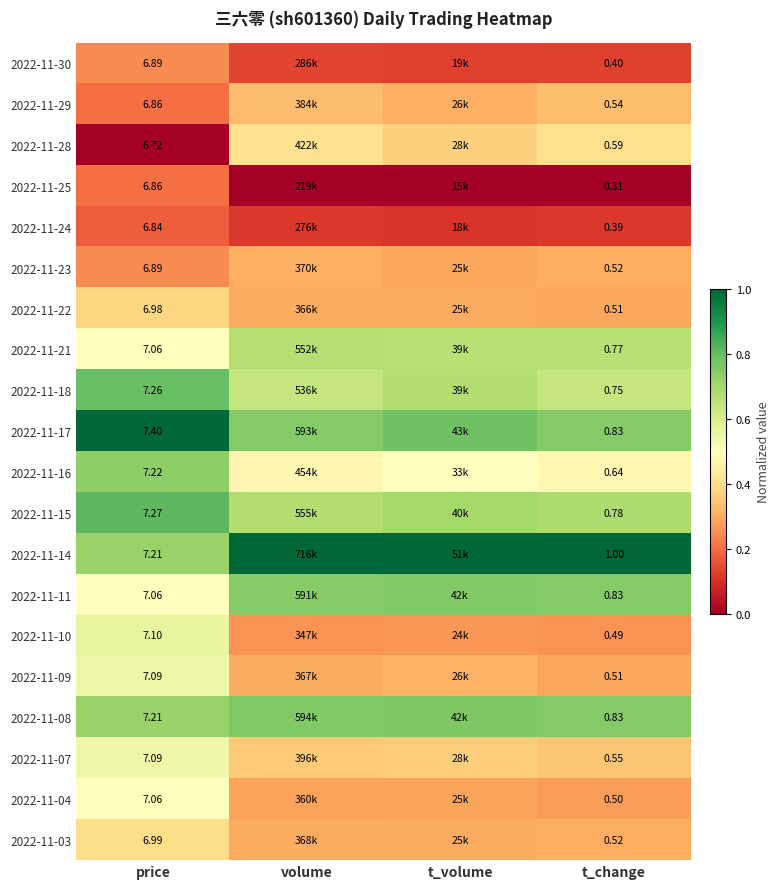

Is the value of 2022-11-21 at t_change greater than the value of 2022-11-16 at price?

No